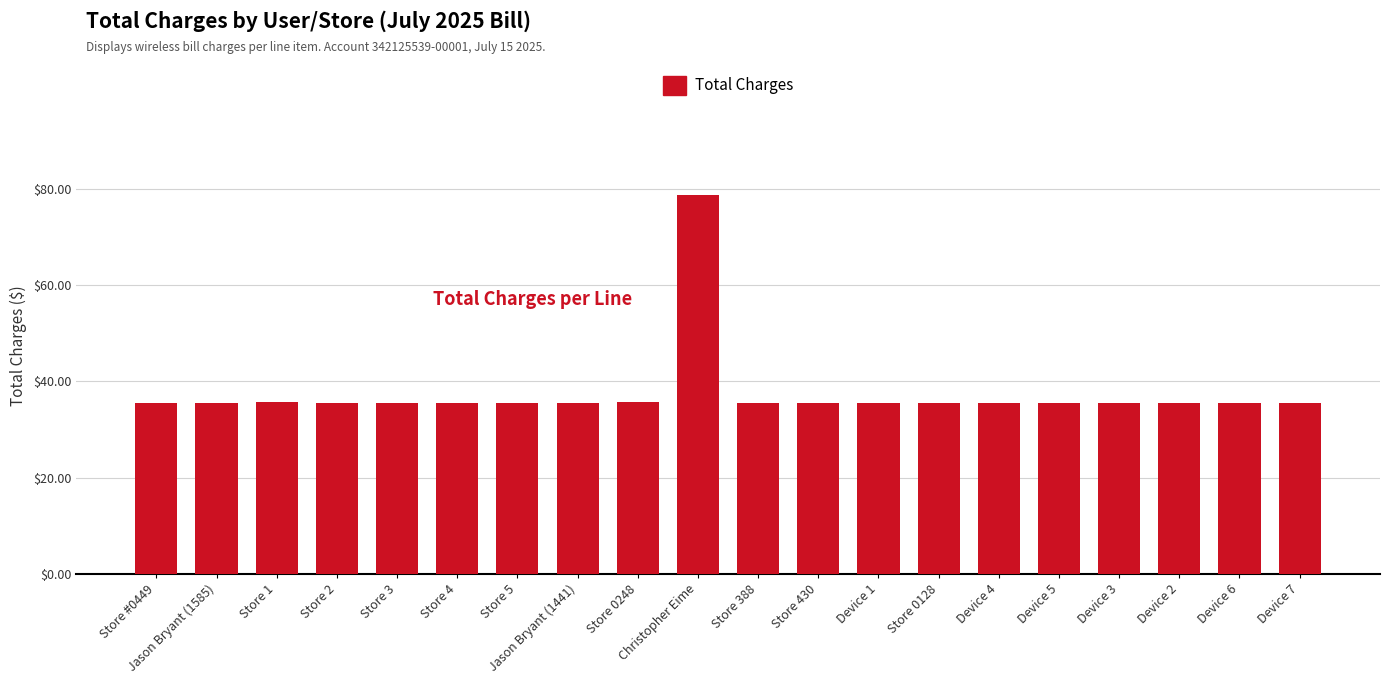

What is the difference between the maximum and minimum values?

43.3